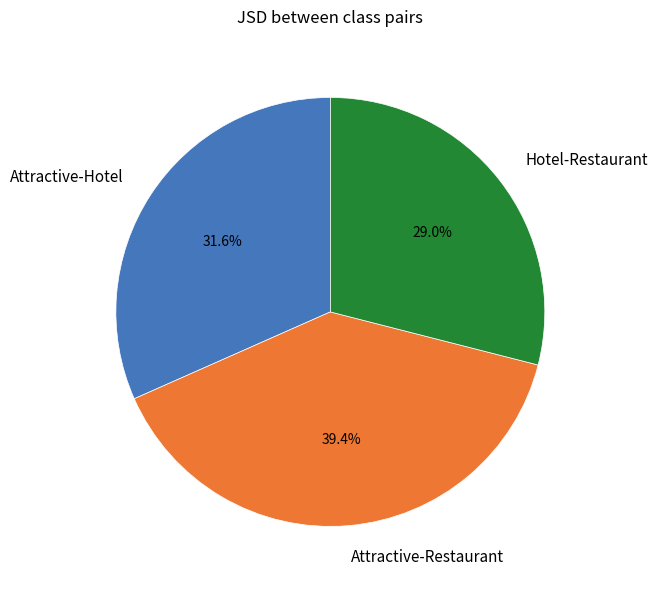

How many segments does this pie chart have?

3